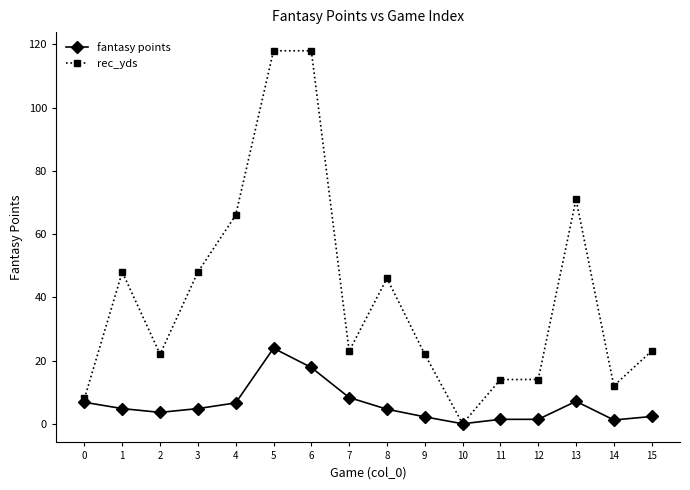

List the series in order of their peak value, highest first.

rec_yds, fantasy points